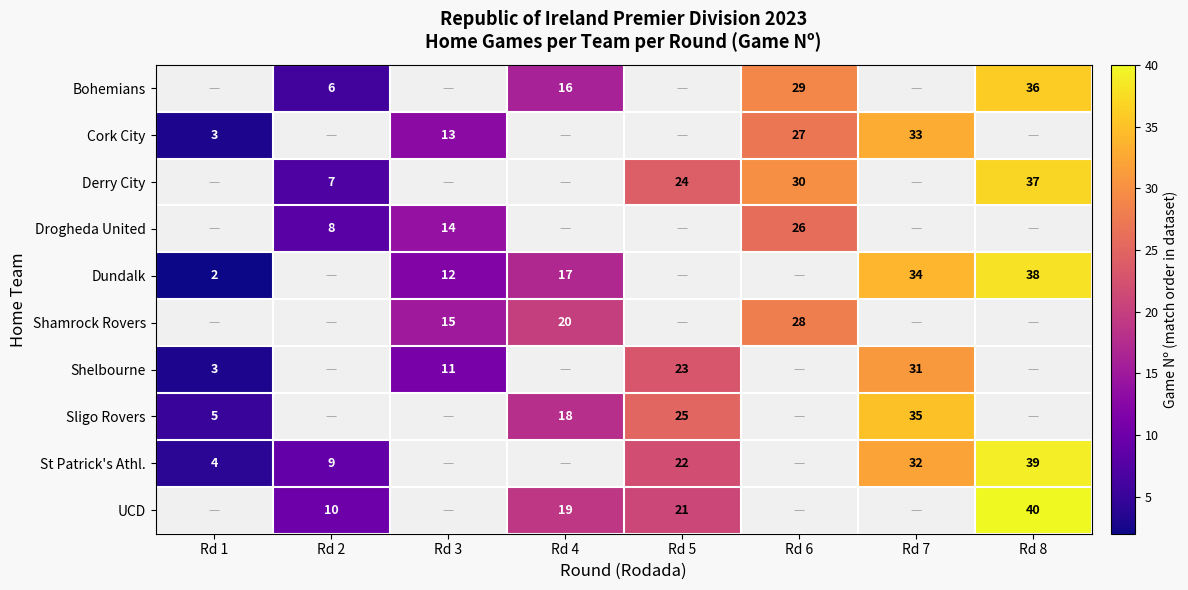

Is it true that Dundalk equals 34 at Rd 7?

True